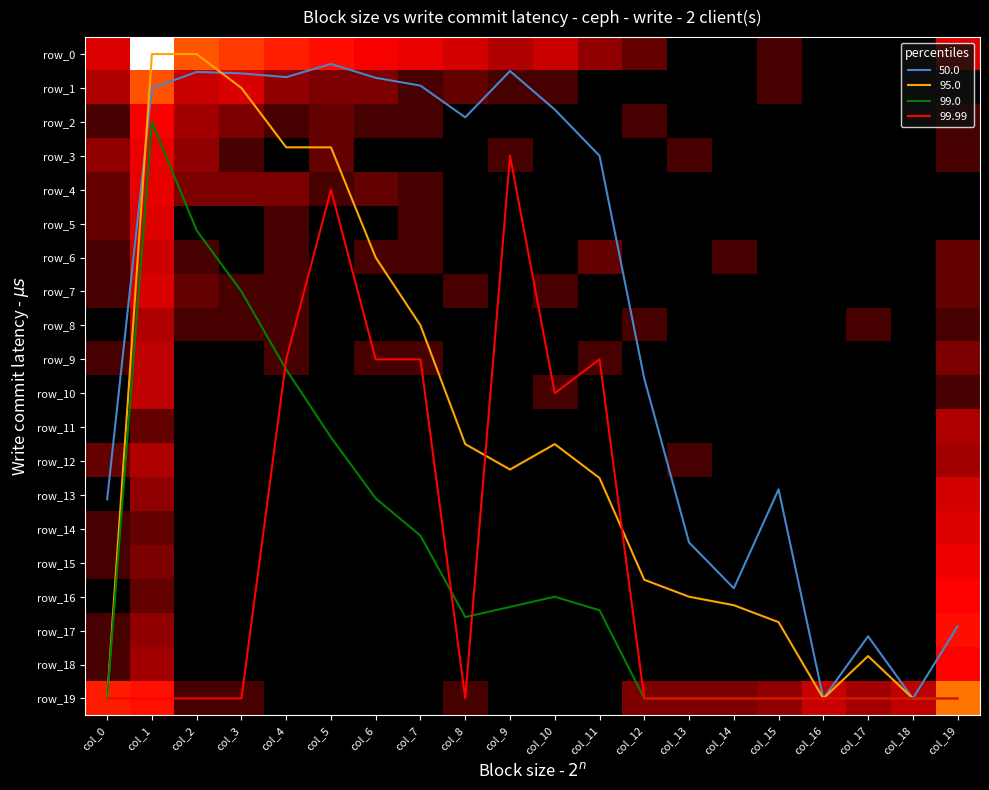

Reading right to left, transcribe all the data shown in this chart.

row_0: col_19=2.8	col_18=0.0	col_17=0.0	col_16=0.0	col_15=0.7	col_14=0.0	col_13=0.0	col_12=1.1	col_11=1.6	col_10=2.2	col_9=1.9	col_8=2.5	col_7=3.2	col_6=3.5	col_5=3.9	col_4=4.2	col_3=4.6	col_2=5.0	col_1=7.5	col_0=2.8
row_1: col_19=0.0	col_18=0.0	col_17=0.0	col_16=0.0	col_15=0.7	col_14=0.0	col_13=0.0	col_12=0.0	col_11=0.0	col_10=0.7	col_9=0.7	col_8=1.1	col_7=0.7	col_6=1.4	col_5=1.4	col_4=1.6	col_3=2.7	col_2=2.2	col_1=4.9	col_0=1.9
row_2: col_19=0.7	col_18=0.0	col_17=0.0	col_16=0.0	col_15=0.0	col_14=0.0	col_13=0.0	col_12=0.7	col_11=0.0	col_10=0.0	col_9=0.0	col_8=0.0	col_7=0.7	col_6=0.7	col_5=1.1	col_4=0.7	col_3=1.4	col_2=1.8	col_1=3.6	col_0=0.7
row_3: col_19=0.7	col_18=0.0	col_17=0.0	col_16=0.0	col_15=0.0	col_14=0.0	col_13=0.7	col_12=0.0	col_11=0.0	col_10=0.0	col_9=0.7	col_8=0.0	col_7=0.0	col_6=0.0	col_5=1.1	col_4=0.0	col_3=0.7	col_2=1.6	col_1=3.1	col_0=1.6
row_4: col_19=0.0	col_18=0.0	col_17=0.0	col_16=0.0	col_15=0.0	col_14=0.0	col_13=0.0	col_12=0.0	col_11=0.0	col_10=0.0	col_9=0.0	col_8=0.0	col_7=0.7	col_6=1.1	col_5=0.7	col_4=1.4	col_3=1.4	col_2=1.4	col_1=3.1	col_0=1.1
row_5: col_19=0.0	col_18=0.0	col_17=0.0	col_16=0.0	col_15=0.0	col_14=0.0	col_13=0.0	col_12=0.0	col_11=0.0	col_10=0.0	col_9=0.0	col_8=0.0	col_7=0.7	col_6=0.0	col_5=0.0	col_4=0.7	col_3=0.0	col_2=0.0	col_1=2.8	col_0=1.1
row_6: col_19=1.1	col_18=0.0	col_17=0.0	col_16=0.0	col_15=0.0	col_14=0.7	col_13=0.0	col_12=0.0	col_11=1.1	col_10=0.0	col_9=0.0	col_8=0.0	col_7=0.7	col_6=0.7	col_5=0.0	col_4=0.7	col_3=0.0	col_2=0.7	col_1=2.3	col_0=0.7
row_7: col_19=1.1	col_18=0.0	col_17=0.0	col_16=0.0	col_15=0.0	col_14=0.0	col_13=0.0	col_12=0.0	col_11=0.0	col_10=0.7	col_9=0.0	col_8=0.7	col_7=0.0	col_6=0.0	col_5=0.0	col_4=0.7	col_3=0.7	col_2=1.1	col_1=2.6	col_0=0.7
row_8: col_19=0.7	col_18=0.0	col_17=0.7	col_16=0.0	col_15=0.0	col_14=0.0	col_13=0.0	col_12=0.7	col_11=0.0	col_10=0.0	col_9=0.0	col_8=0.0	col_7=0.0	col_6=0.0	col_5=0.0	col_4=0.7	col_3=0.7	col_2=0.7	col_1=1.9	col_0=0.0
row_9: col_19=1.4	col_18=0.0	col_17=0.0	col_16=0.0	col_15=0.0	col_14=0.0	col_13=0.0	col_12=0.0	col_11=0.7	col_10=0.0	col_9=0.0	col_8=0.0	col_7=0.7	col_6=0.7	col_5=0.0	col_4=0.7	col_3=0.0	col_2=0.0	col_1=2.1	col_0=0.7
row_10: col_19=0.7	col_18=0.0	col_17=0.0	col_16=0.0	col_15=0.0	col_14=0.0	col_13=0.0	col_12=0.0	col_11=0.0	col_10=0.7	col_9=0.0	col_8=0.0	col_7=0.0	col_6=0.0	col_5=0.0	col_4=0.0	col_3=0.0	col_2=0.0	col_1=2.1	col_0=0.0
row_11: col_19=1.9	col_18=0.0	col_17=0.0	col_16=0.0	col_15=0.0	col_14=0.0	col_13=0.0	col_12=0.0	col_11=0.0	col_10=0.0	col_9=0.0	col_8=0.0	col_7=0.0	col_6=0.0	col_5=0.0	col_4=0.0	col_3=0.0	col_2=0.0	col_1=1.1	col_0=0.0
row_12: col_19=1.8	col_18=0.0	col_17=0.0	col_16=0.0	col_15=0.0	col_14=0.0	col_13=0.7	col_12=0.0	col_11=0.0	col_10=0.0	col_9=0.0	col_8=0.0	col_7=0.0	col_6=0.0	col_5=0.0	col_4=0.0	col_3=0.0	col_2=0.0	col_1=1.9	col_0=1.1
row_13: col_19=2.5	col_18=0.0	col_17=0.0	col_16=0.0	col_15=0.0	col_14=0.0	col_13=0.0	col_12=0.0	col_11=0.0	col_10=0.0	col_9=0.0	col_8=0.0	col_7=0.0	col_6=0.0	col_5=0.0	col_4=0.0	col_3=0.0	col_2=0.0	col_1=1.6	col_0=0.0
row_14: col_19=2.8	col_18=0.0	col_17=0.0	col_16=0.0	col_15=0.0	col_14=0.0	col_13=0.0	col_12=0.0	col_11=0.0	col_10=0.0	col_9=0.0	col_8=0.0	col_7=0.0	col_6=0.0	col_5=0.0	col_4=0.0	col_3=0.0	col_2=0.0	col_1=1.1	col_0=0.7
row_15: col_19=3.3	col_18=0.0	col_17=0.0	col_16=0.0	col_15=0.0	col_14=0.0	col_13=0.0	col_12=0.0	col_11=0.0	col_10=0.0	col_9=0.0	col_8=0.0	col_7=0.0	col_6=0.0	col_5=0.0	col_4=0.0	col_3=0.0	col_2=0.0	col_1=1.4	col_0=0.7
row_16: col_19=3.7	col_18=0.0	col_17=0.0	col_16=0.0	col_15=0.0	col_14=0.0	col_13=0.0	col_12=0.0	col_11=0.0	col_10=0.0	col_9=0.0	col_8=0.0	col_7=0.0	col_6=0.0	col_5=0.0	col_4=0.0	col_3=0.0	col_2=0.0	col_1=1.1	col_0=0.0
row_17: col_19=3.9	col_18=0.0	col_17=0.0	col_16=0.0	col_15=0.0	col_14=0.0	col_13=0.0	col_12=0.0	col_11=0.0	col_10=0.0	col_9=0.0	col_8=0.0	col_7=0.0	col_6=0.0	col_5=0.0	col_4=0.0	col_3=0.0	col_2=0.0	col_1=1.6	col_0=0.7
row_18: col_19=3.7	col_18=0.0	col_17=0.0	col_16=0.0	col_15=0.0	col_14=0.0	col_13=0.0	col_12=0.0	col_11=0.0	col_10=0.0	col_9=0.0	col_8=0.0	col_7=0.0	col_6=0.0	col_5=0.0	col_4=0.0	col_3=0.0	col_2=0.0	col_1=1.8	col_0=0.7
row_19: col_19=5.5	col_18=2.1	col_17=1.8	col_16=2.2	col_15=1.6	col_14=1.4	col_13=1.4	col_12=1.4	col_11=0.0	col_10=0.0	col_9=0.0	col_8=0.7	col_7=0.0	col_6=0.0	col_5=0.0	col_4=0.0	col_3=0.7	col_2=0.7	col_1=4.0	col_0=4.1